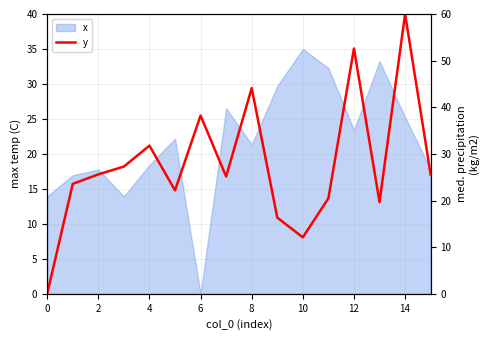

How many values are above zero?

15